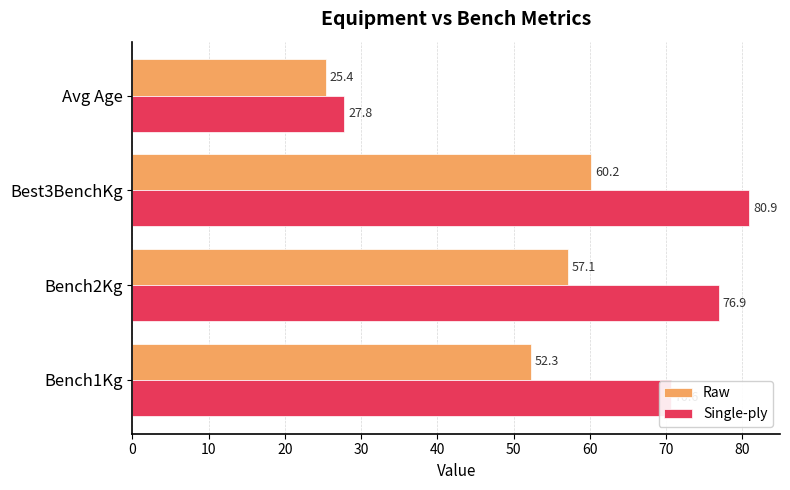

Which series has the widest spread of values?

Single-ply